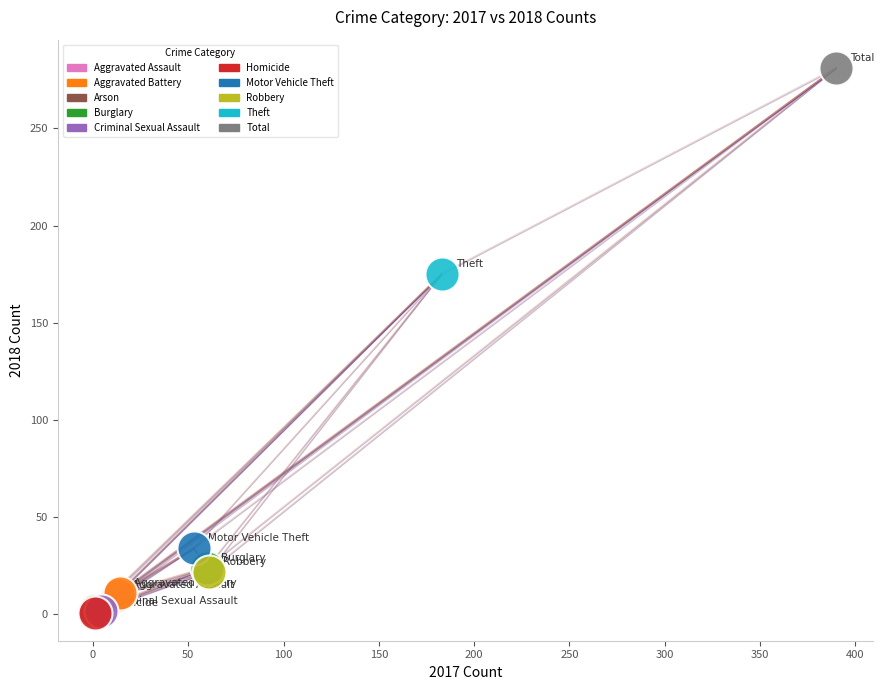

What are all the series names shown in the legend?

Aggravated Assault, Aggravated Battery, Arson, Burglary, Criminal Sexual Assault, Homicide, Motor Vehicle Theft, Robbery, Theft, Total